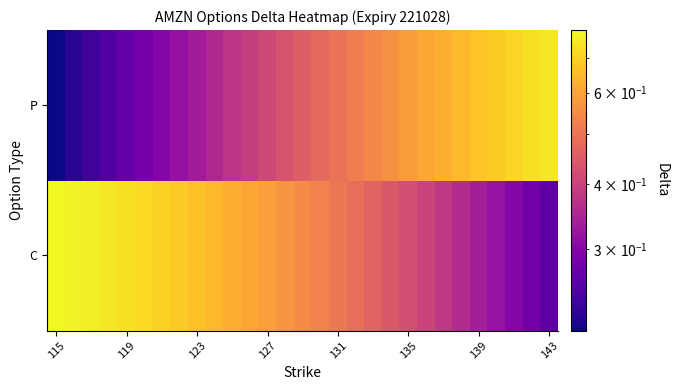

Which category has the highest value across all series?

115